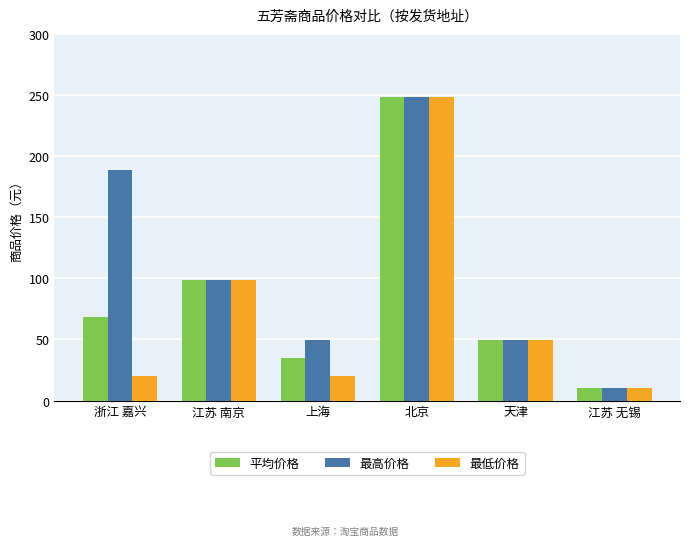

How many groups of bars are there?

6